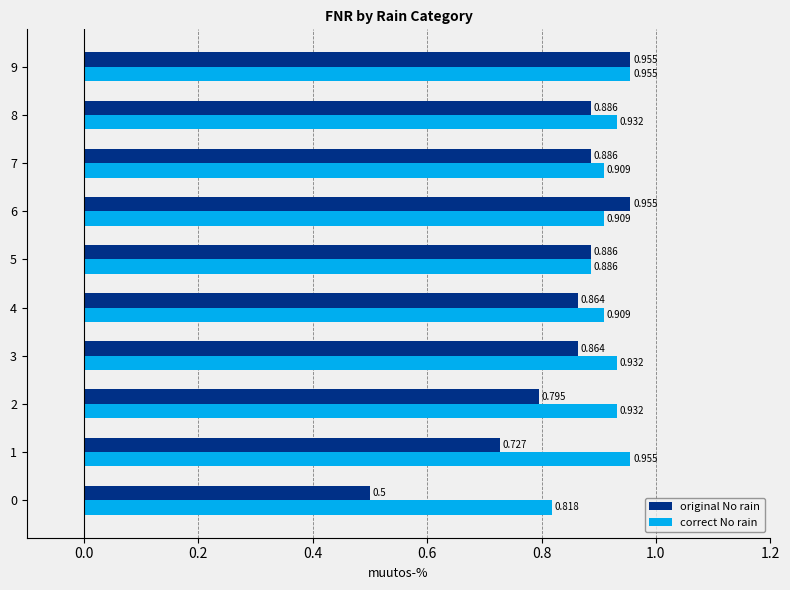

Which series has the widest spread of values?

original No rain